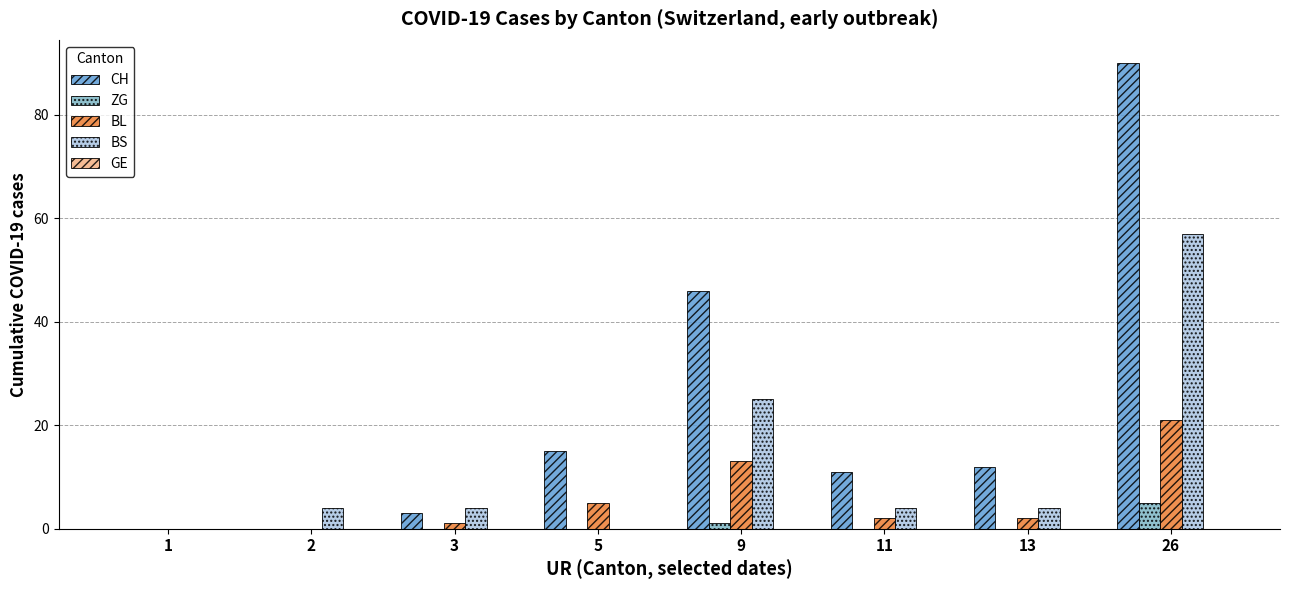

Is it true that BS equals 4 at 13?

True